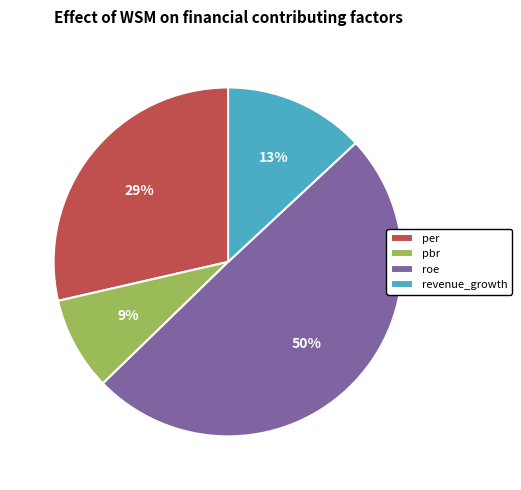

Is there any slice that represents more than half of the pie?

No